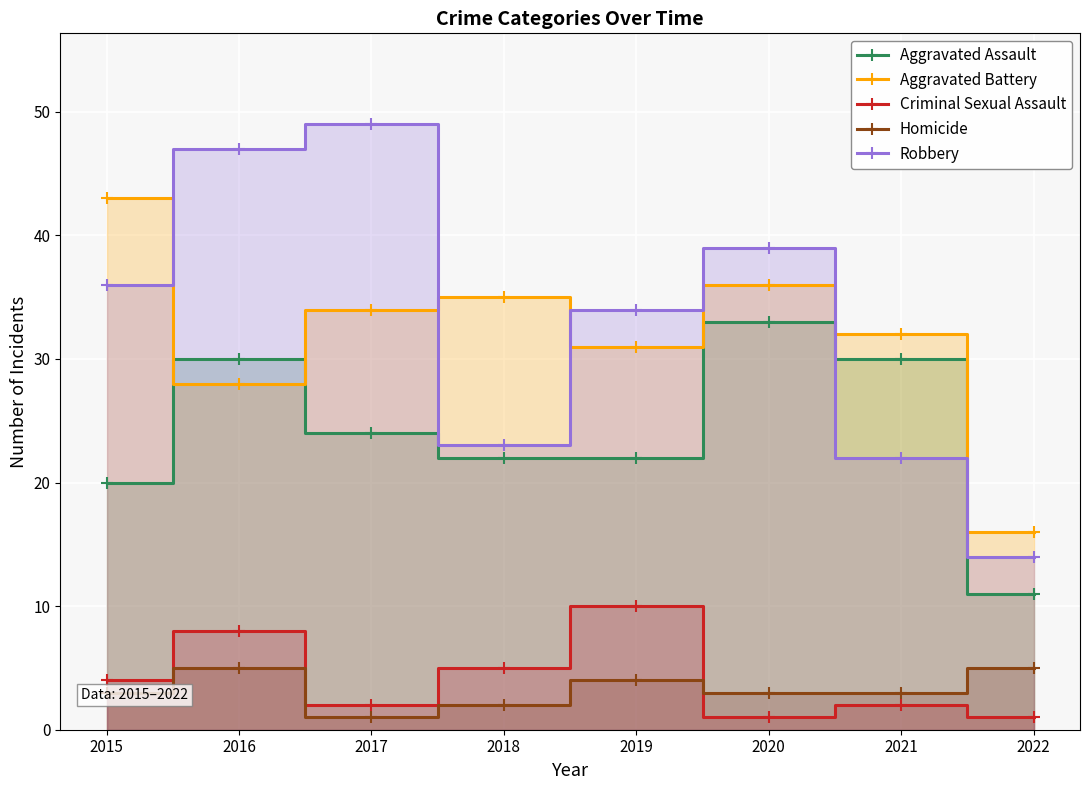

At which label does Aggravated Battery first exceed 34?

2015